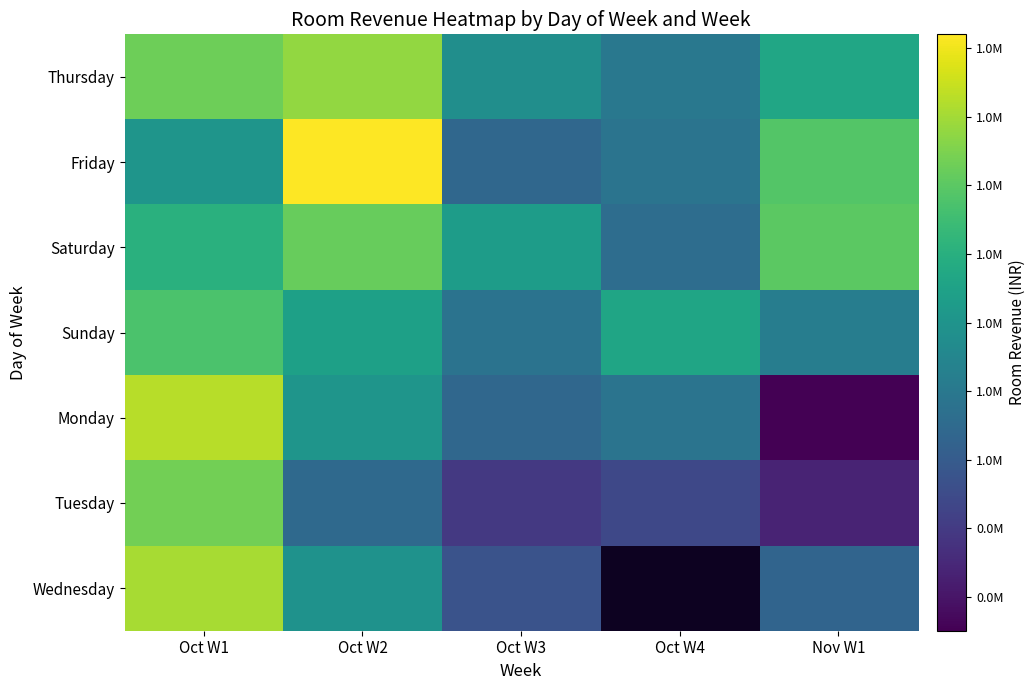

What is the sum of all Saturday values?

6414346.3